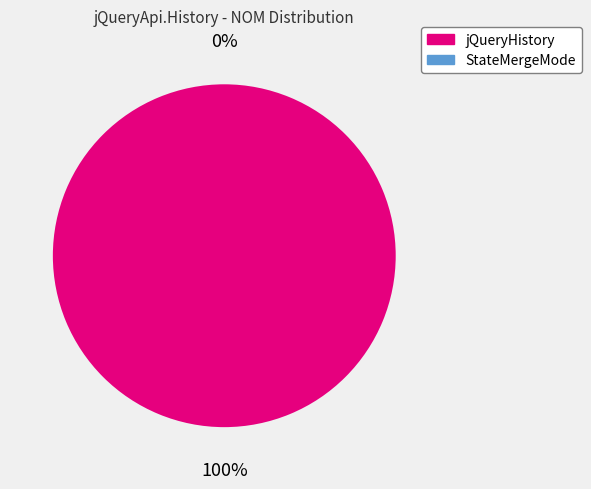

Is there a majority slice in this chart?

Yes